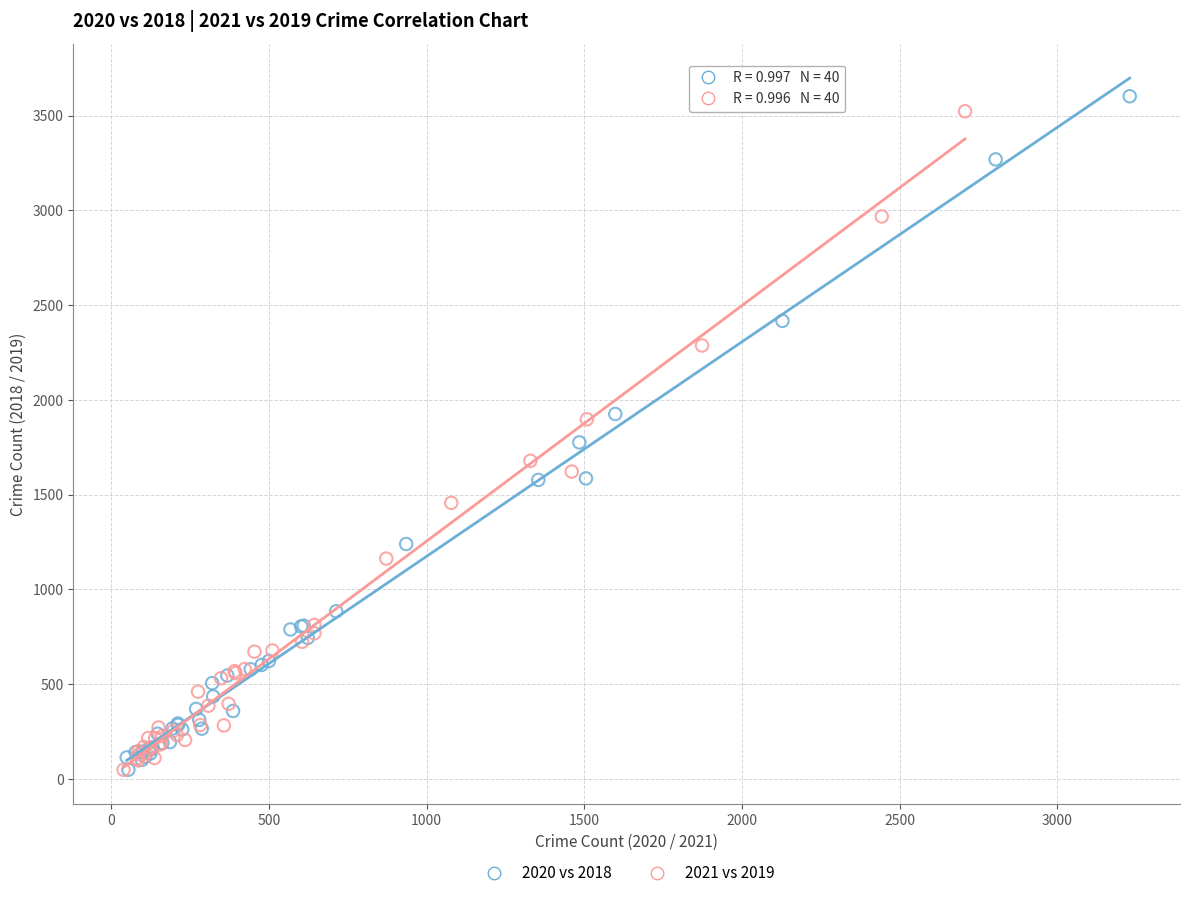

Which series has the largest Y range (max minus min)?

2020 vs 2018